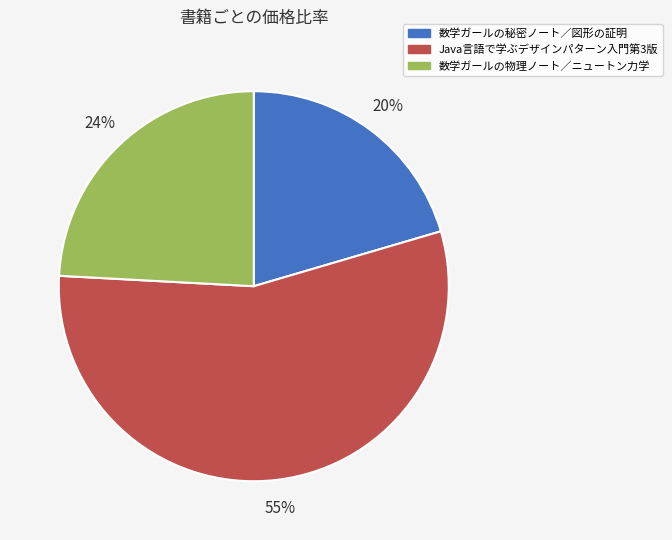

Is it true that 数学ガールの物理ノート／ニュートン力学 is 24% of the pie?

True